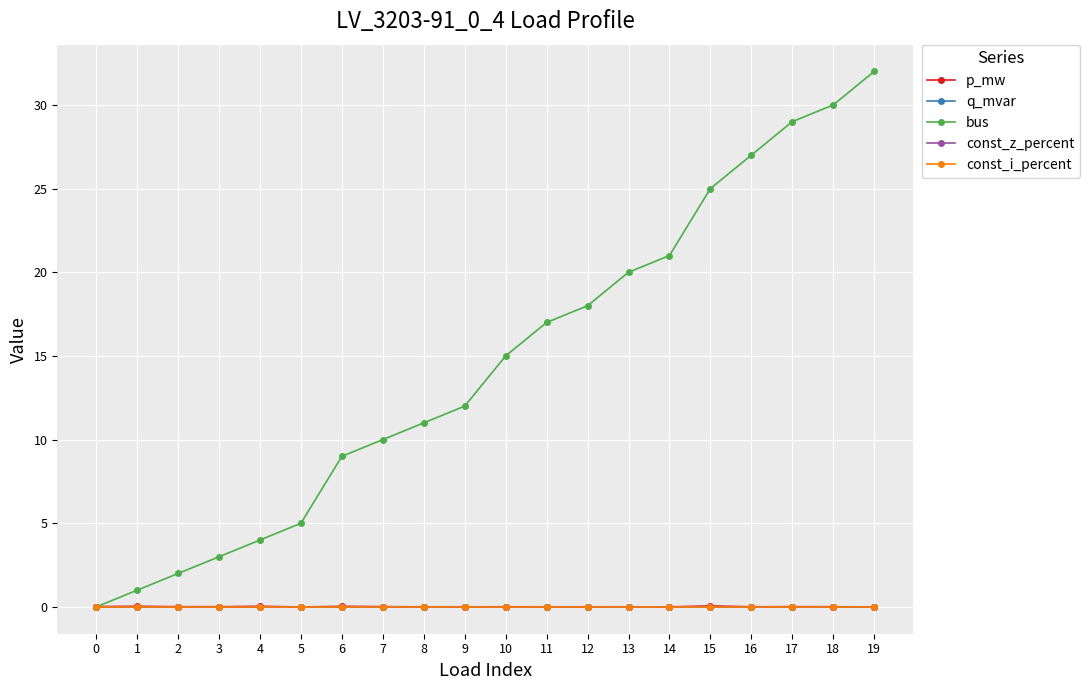

What is the sum of the bus values at 6 and 17?

38.0